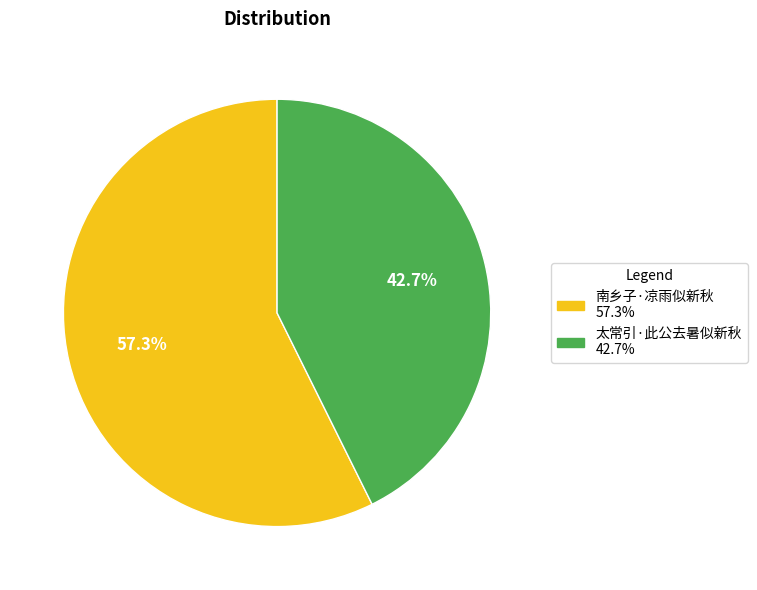

What is the largest slice in the pie chart?

南乡子·凉雨似新秋